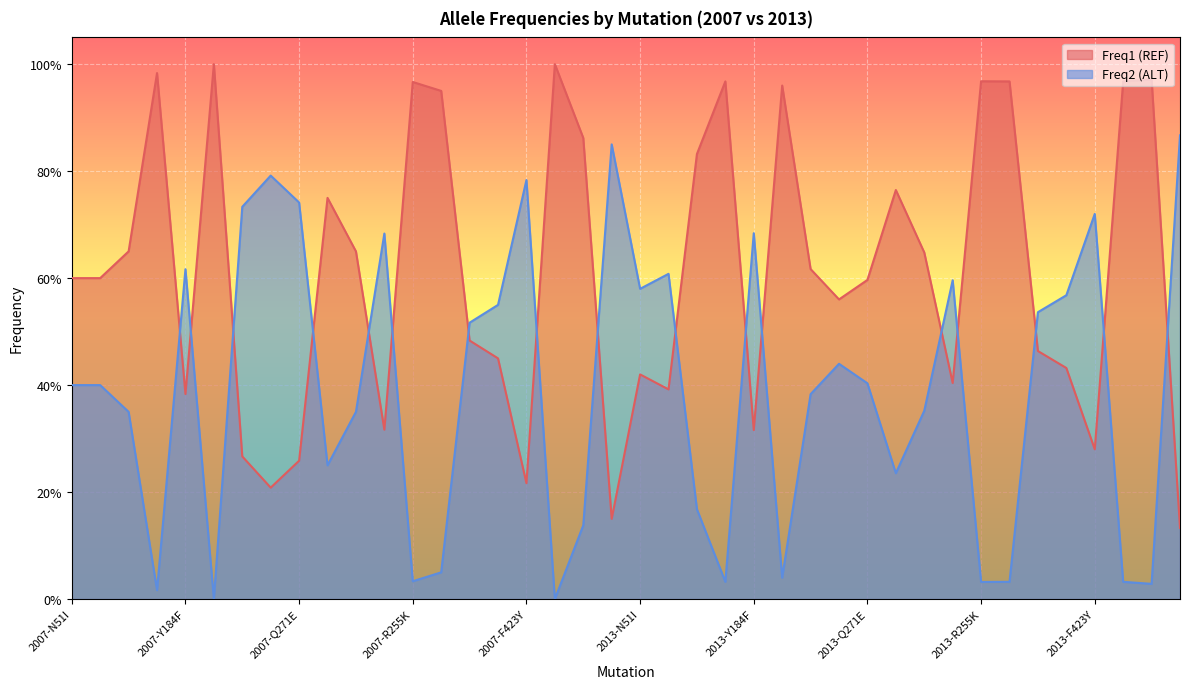

Rank the series by their maximum value, from lowest to highest.

Freq2 (ALT), Freq1 (REF)